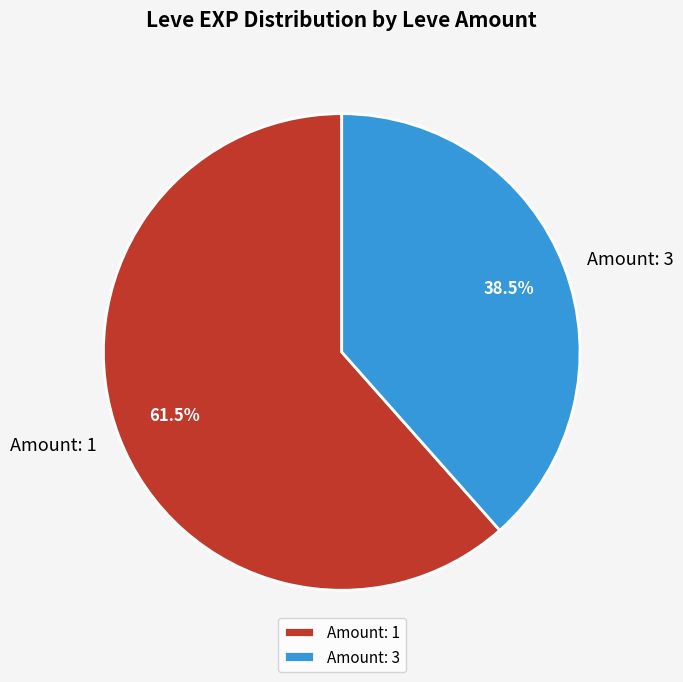

Which has a higher value, Amount: 1 or Amount: 3?

Amount: 1